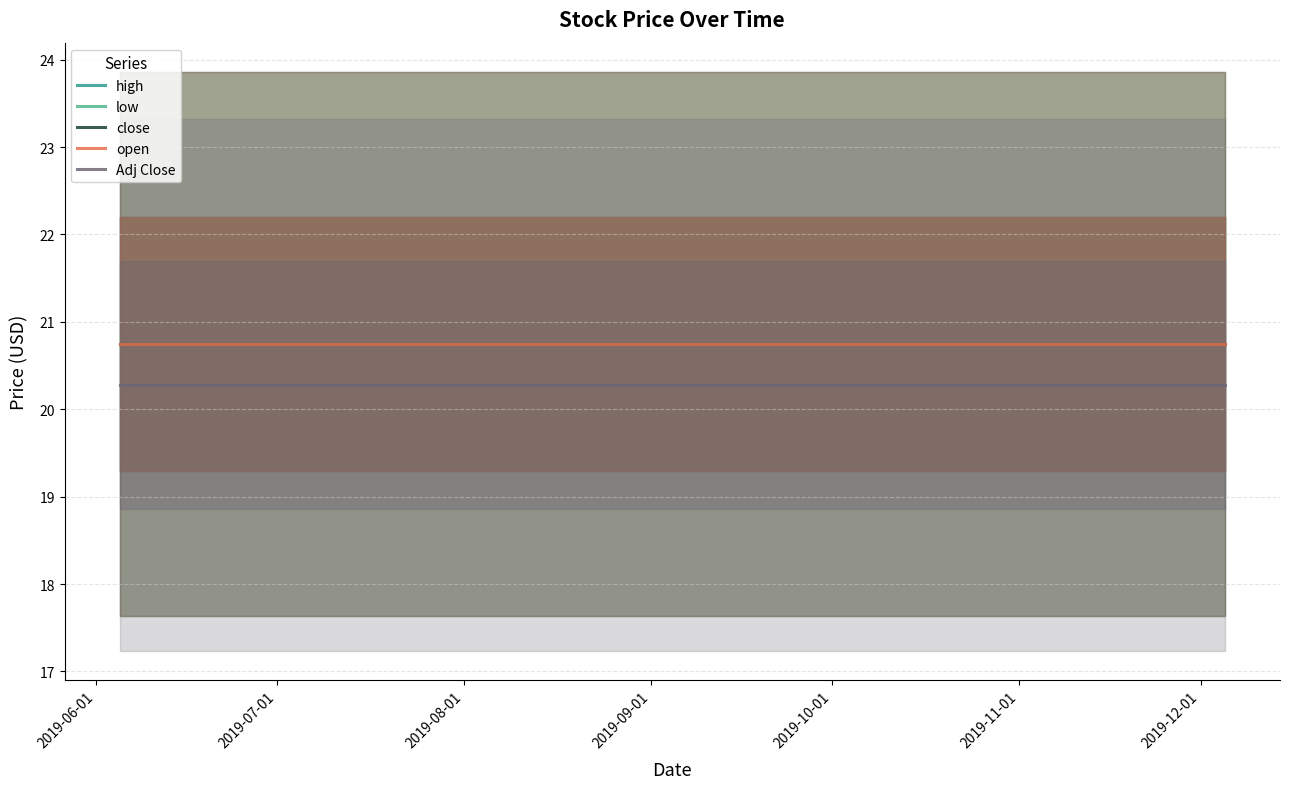

List the series in order of their peak value, lowest first.

Adj Close, high, low, close, open